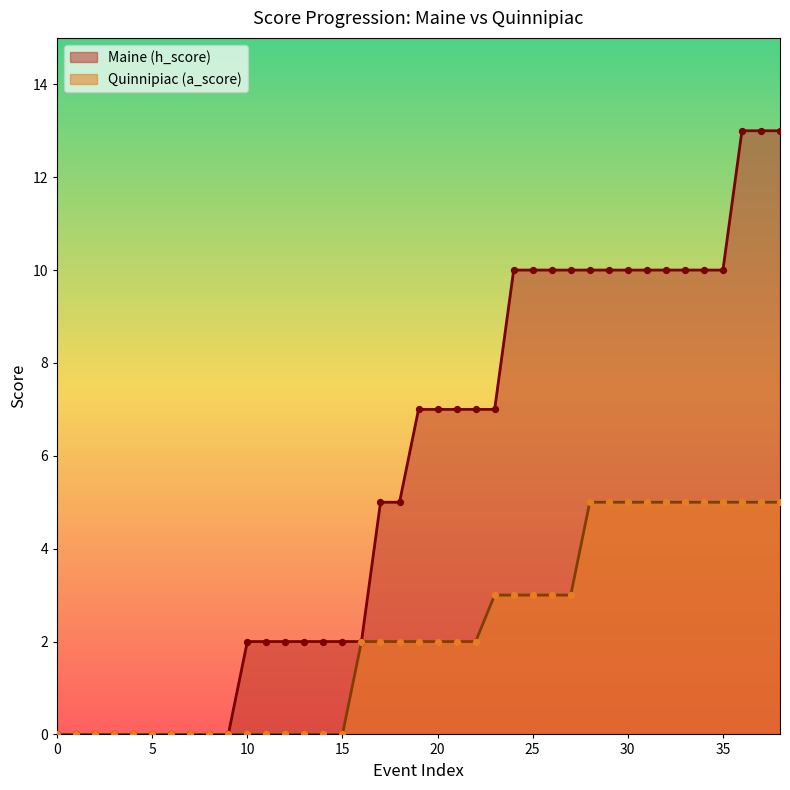

Which series contains the lowest Y value?

Maine (h_score)